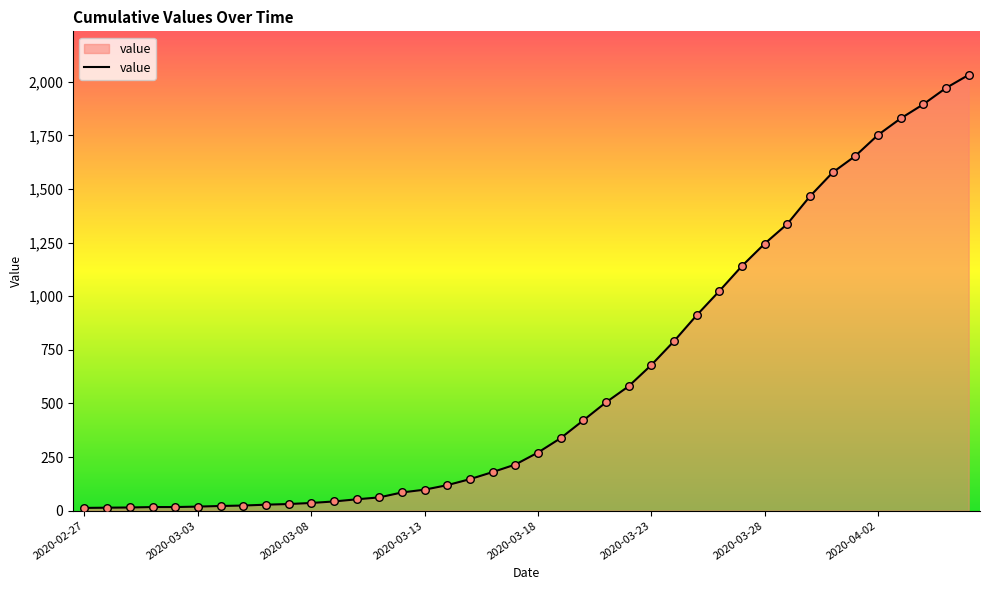

What is the maximum value shown in the chart?

2032